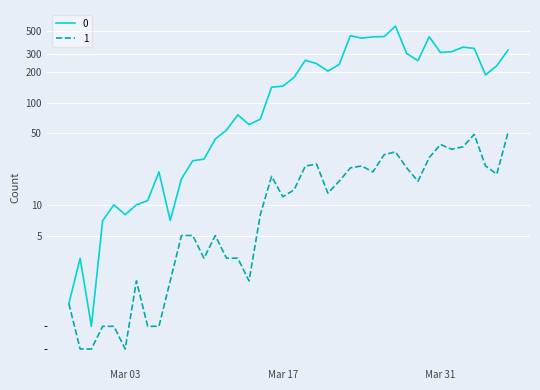

What is the value of the 1 point at the 32nd from the left?

17